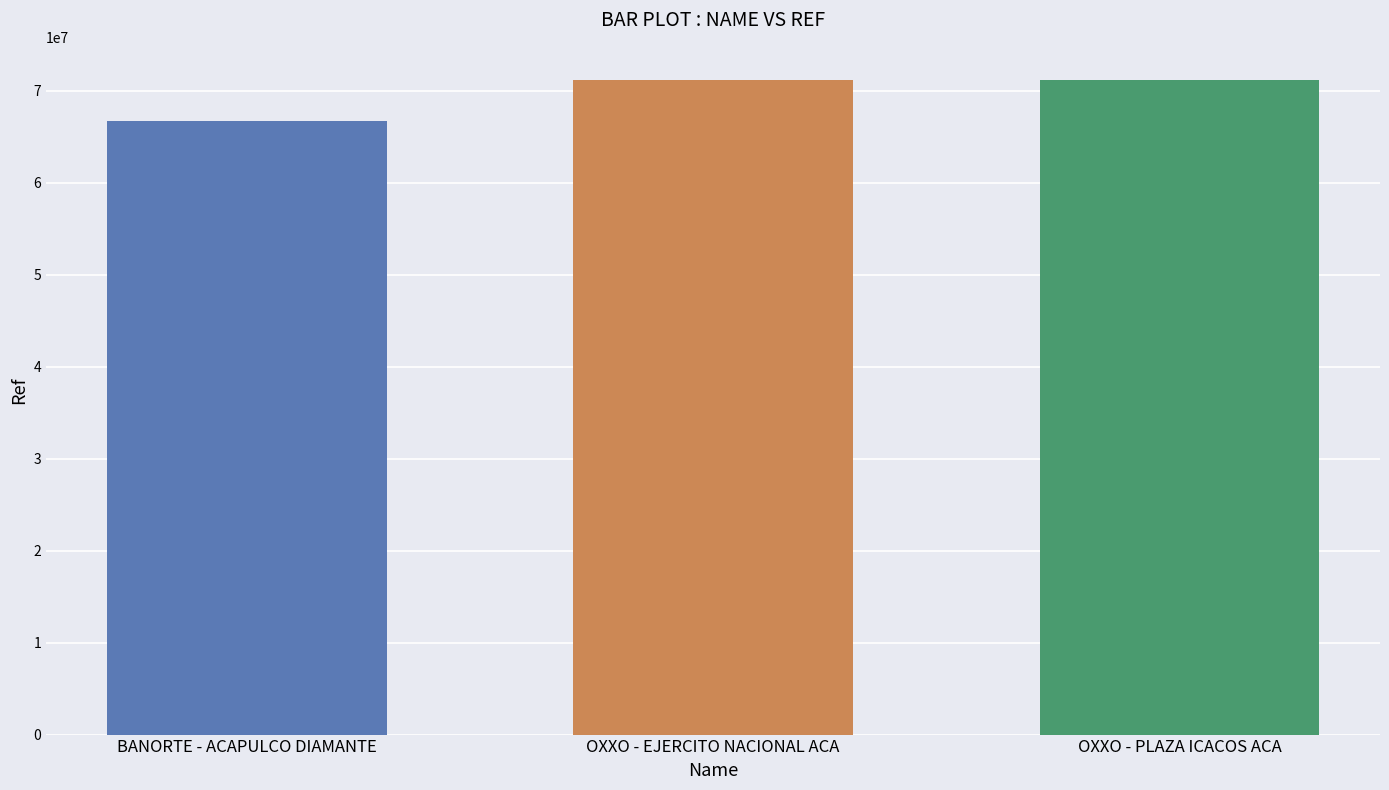

At which label is the value closest to 68978339?

OXXO - PLAZA ICACOS ACA